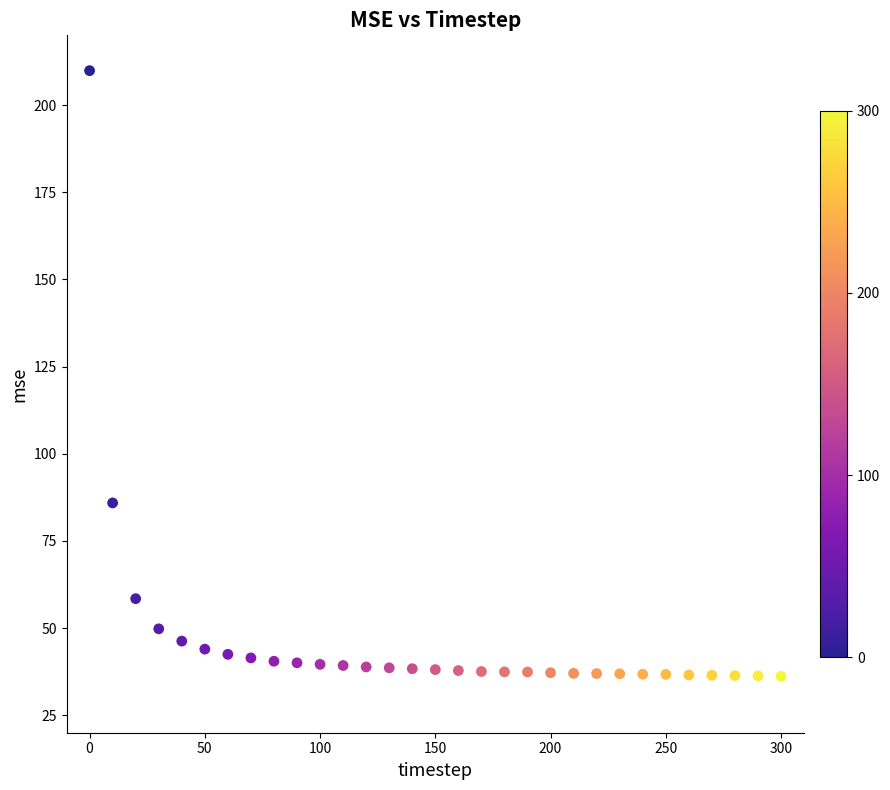

What is the range of X values (max minus min)?

300.0